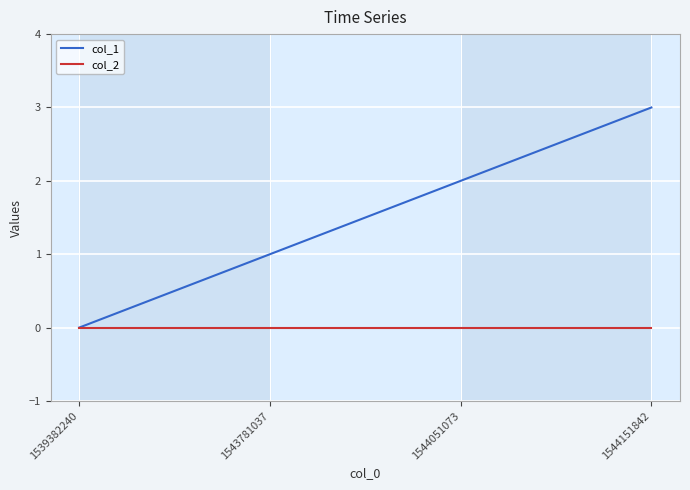

What is the difference between the highest and lowest values at 1544151842?

3